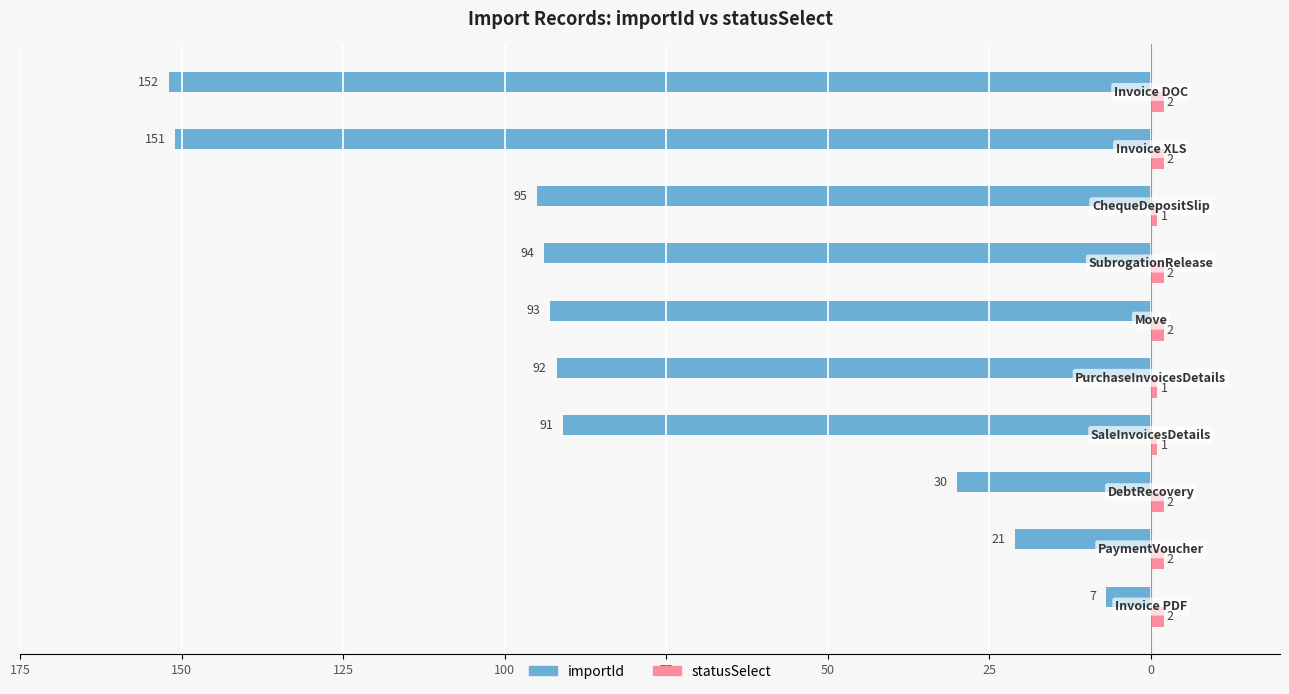

Reading left to right, transcribe all the data shown in this chart.

importId: -7	-21	-30	-91	-92	-93	-94	-95	-151	-152
statusSelect: 2	2	2	1	1	2	2	1	2	2